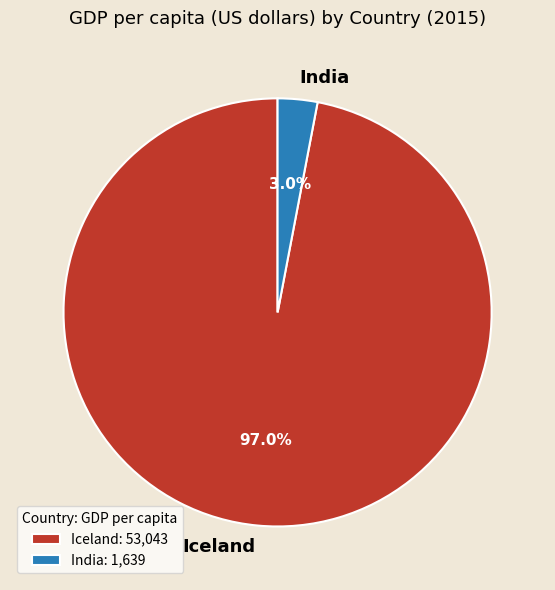

To the nearest percent, what is the combined percentage of Iceland and India?

100%